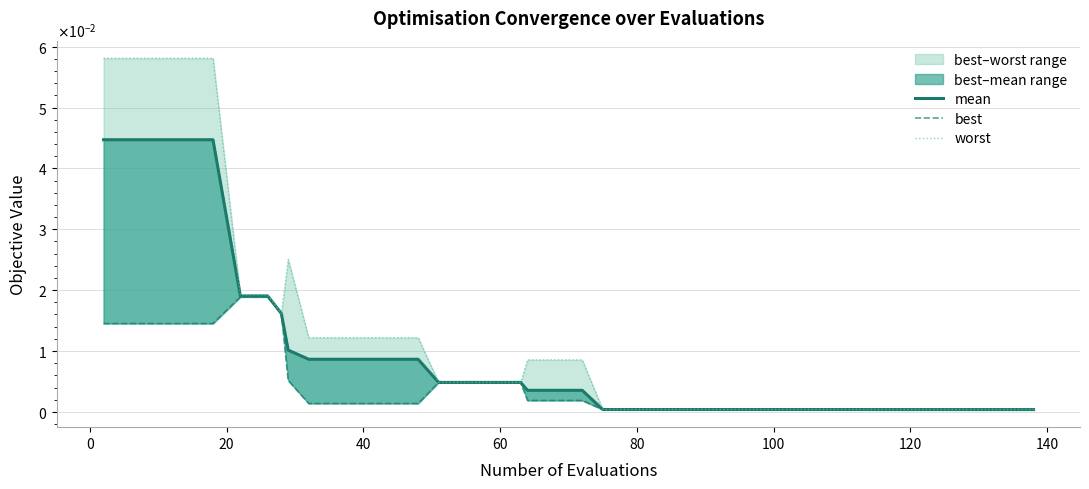

In worst, how many points are higher than both neighbors (excluding endpoints)?

2